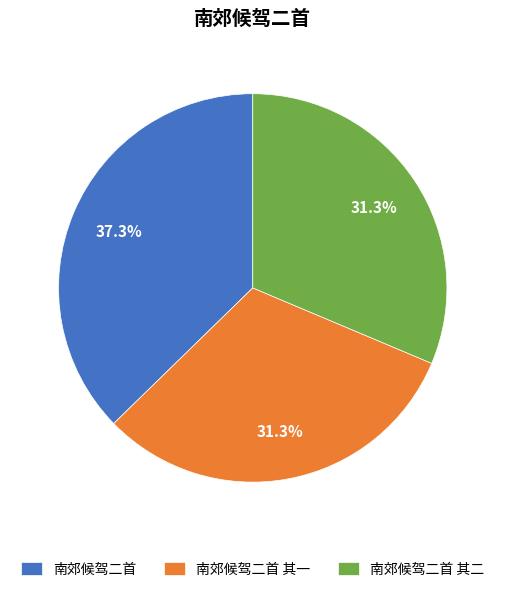

Does any single category account for the majority?

No